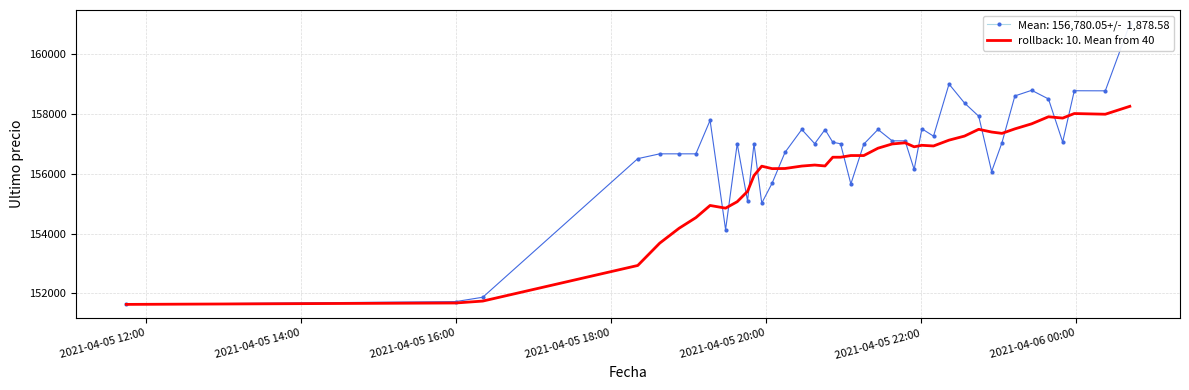

Rank the categories by value from lowest to highest.

2021-04-05 11:45, 2021-04-05 16:00, 2021-04-05 16:21, 2021-04-05 19:29, 2021-04-05 19:57, 2021-04-05 19:46, 2021-04-05 21:06, 2021-04-05 20:05, 2021-04-05 22:55, 2021-04-05 21:55, 2021-04-05 18:21, 2021-04-05 18:38, 2021-04-05 18:53, 2021-04-05 19:06, 2021-04-05 20:15, 2021-04-05 21:16, 2021-04-05 19:51, 2021-04-05 19:38, 2021-04-05 20:58, 2021-04-05 20:38, 2021-04-05 23:03, 2021-04-05 20:52, 2021-04-05 23:50, 2021-04-05 21:38, 2021-04-05 21:48, 2021-04-05 22:10, 2021-04-05 20:46, 2021-04-05 20:28, 2021-04-05 21:27, 2021-04-05 22:01, 2021-04-05 19:17, 2021-04-05 22:45, 2021-04-05 22:34, 2021-04-05 23:39, 2021-04-05 23:13, 2021-04-06 00:23, 2021-04-05 23:59, 2021-04-05 23:26, 2021-04-05 22:22, 2021-04-06 00:42